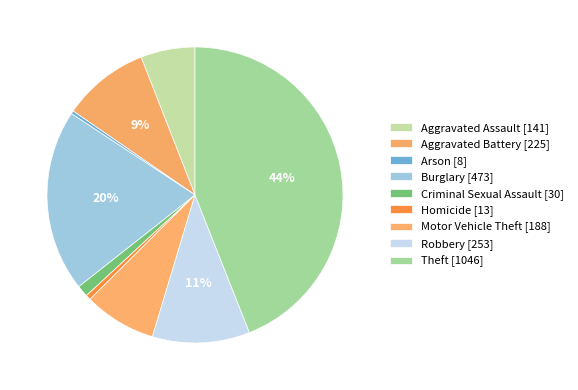

To the nearest percent, what is the difference between the largest and smallest slice percentages?

44%